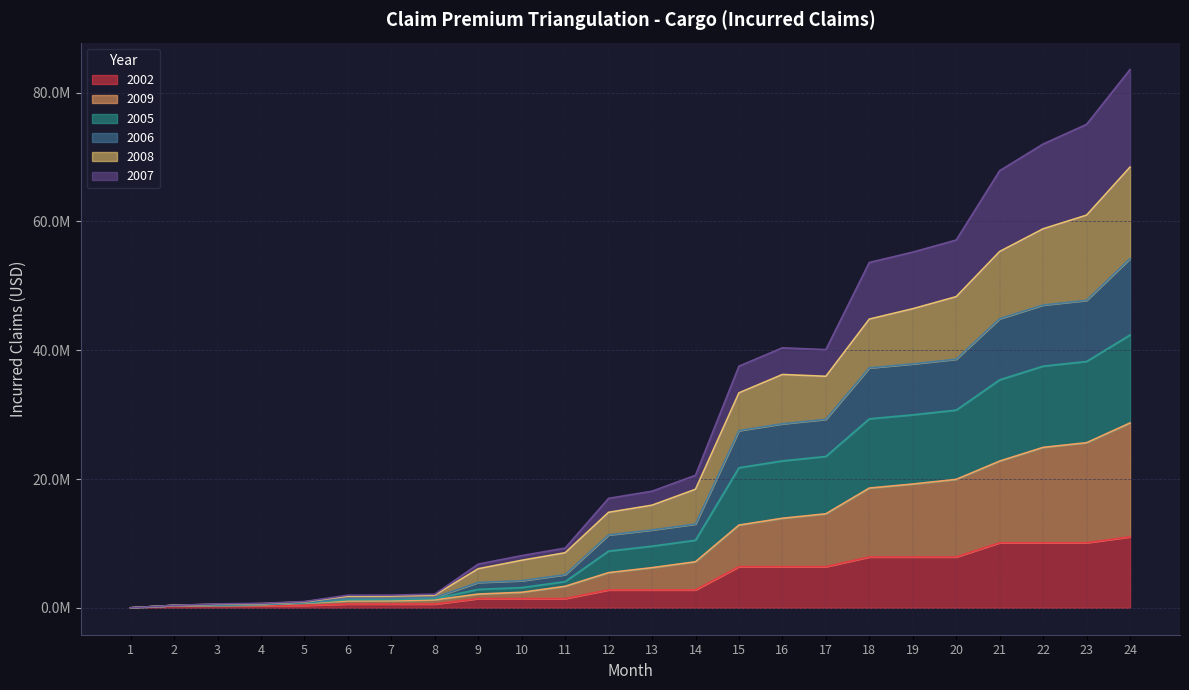

At how many categories does at least one series exceed 49079562?

7